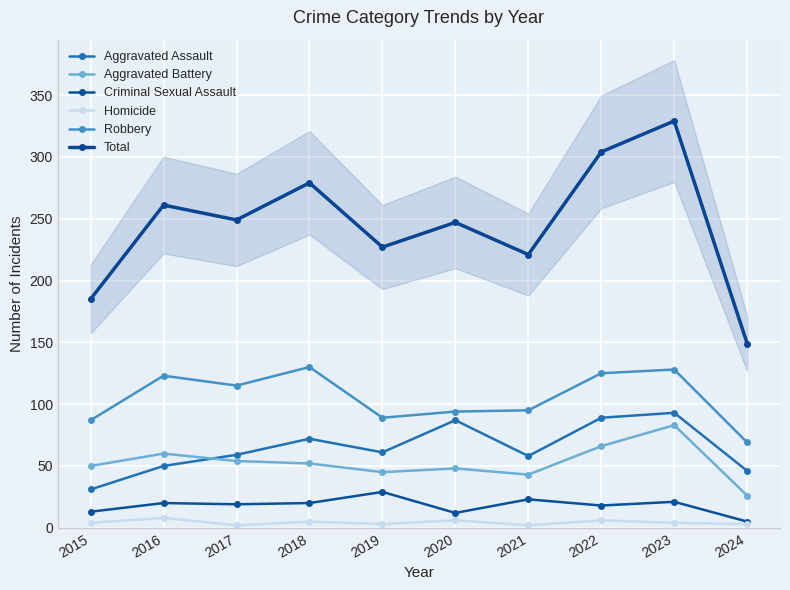

How many lines are shown in the chart?

6